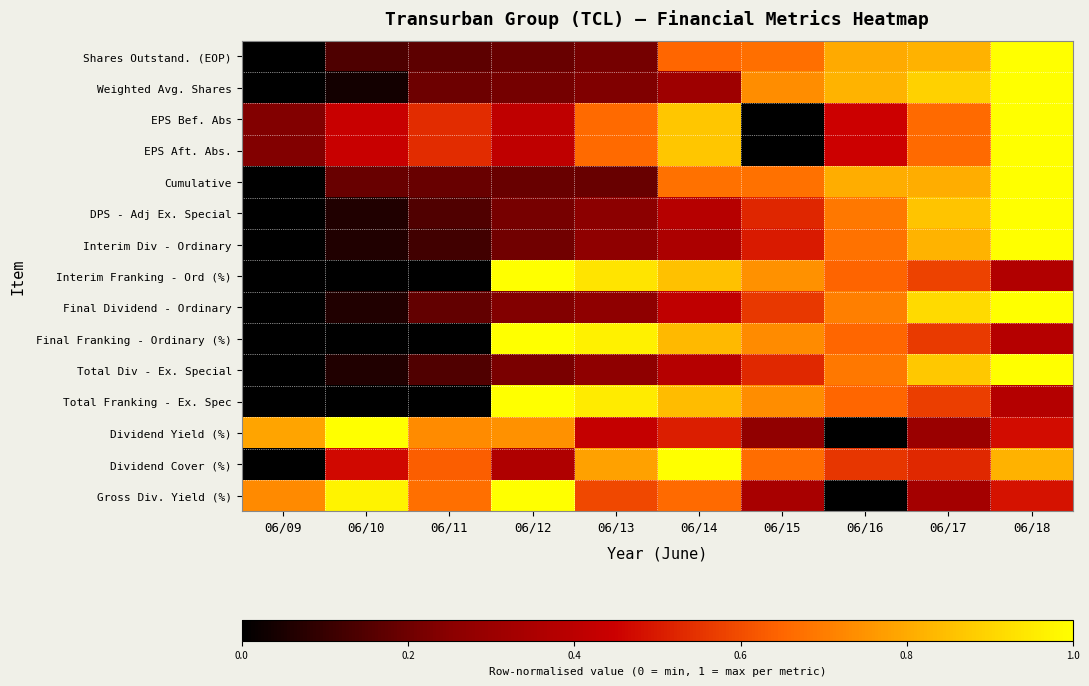

At which category does the chart reach its minimum across all series?

06/09